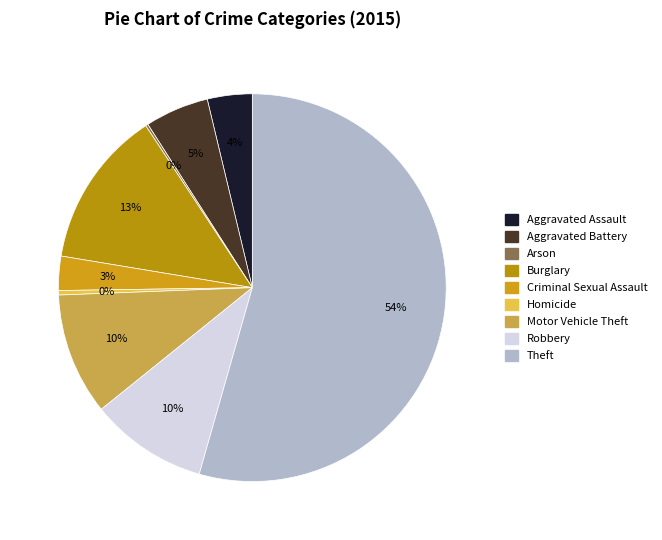

Rank the categories by value from lowest to highest.

Arson, Homicide, Criminal Sexual Assault, Aggravated Assault, Aggravated Battery, Robbery, Motor Vehicle Theft, Burglary, Theft